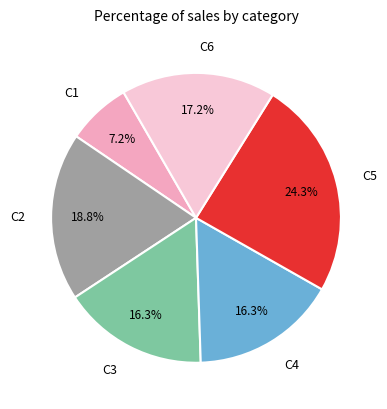

What percentage is NOT represented by C1?

92.8%